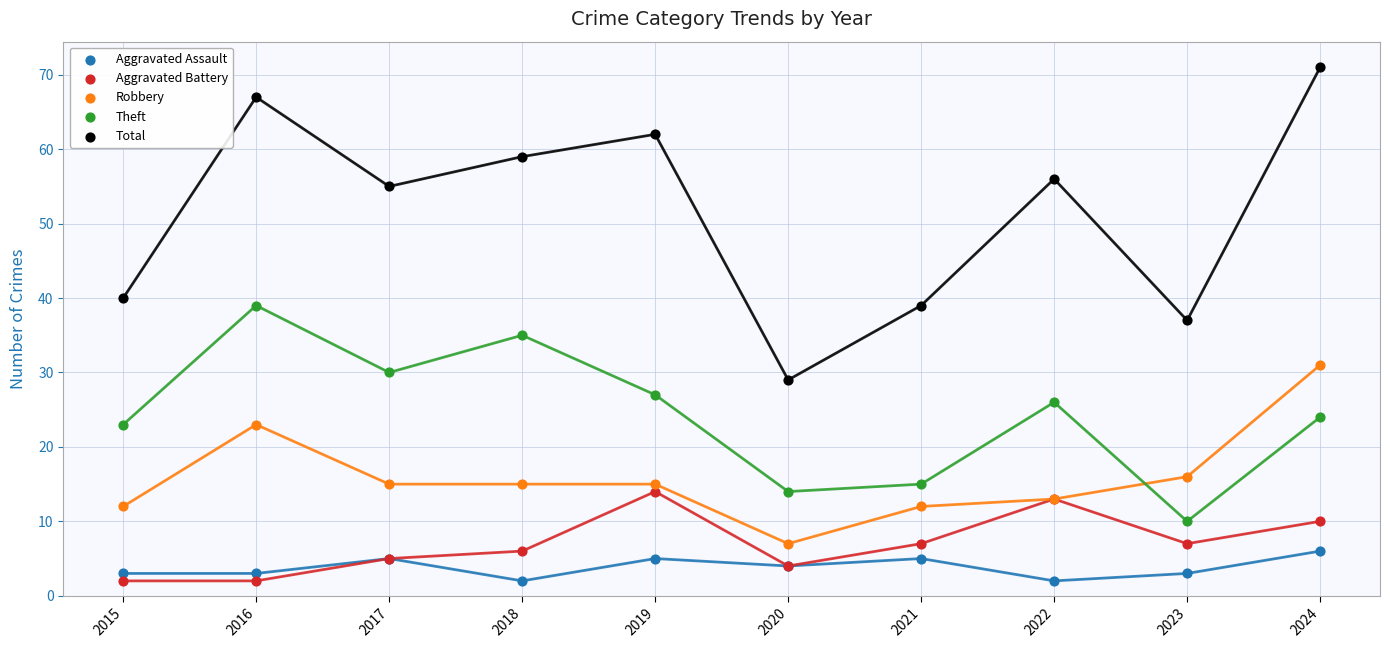

What are all the series names shown in the legend?

Aggravated Assault, Aggravated Battery, Robbery, Theft, Total